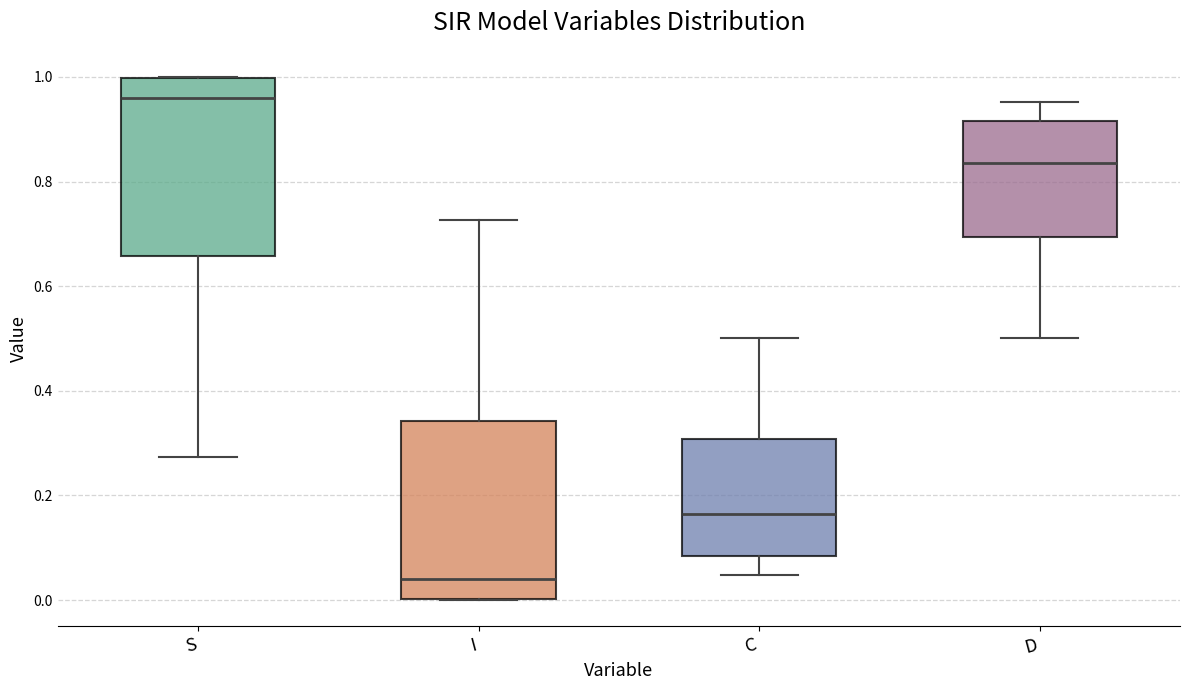

Which box has the highest median line?

S